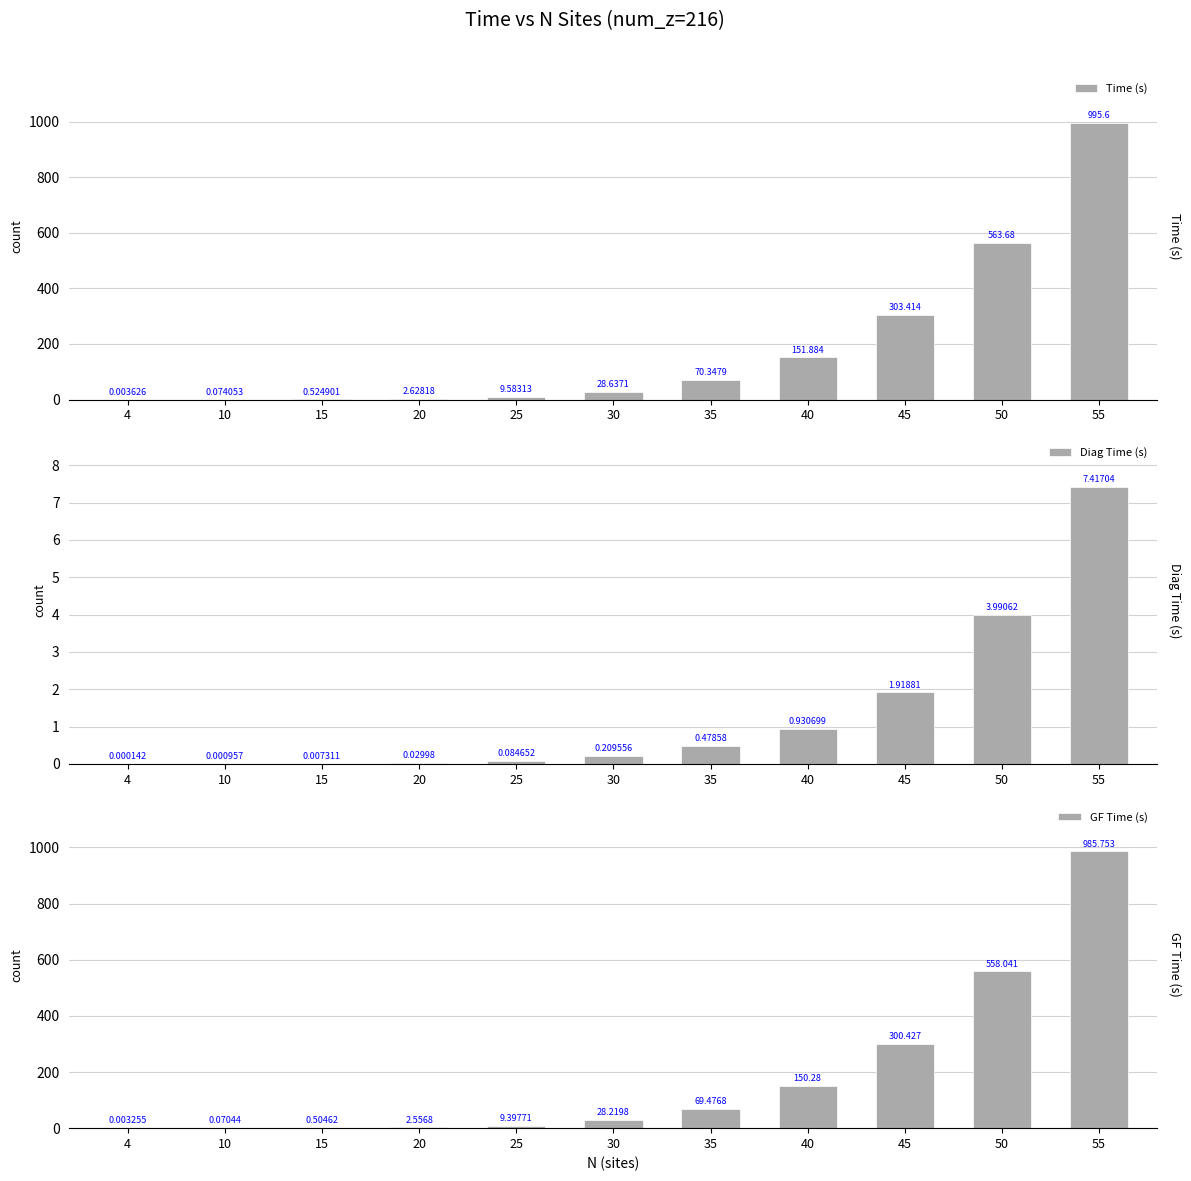

What is the value of the GF Time (s) bar at the 4th from the left?

2.6